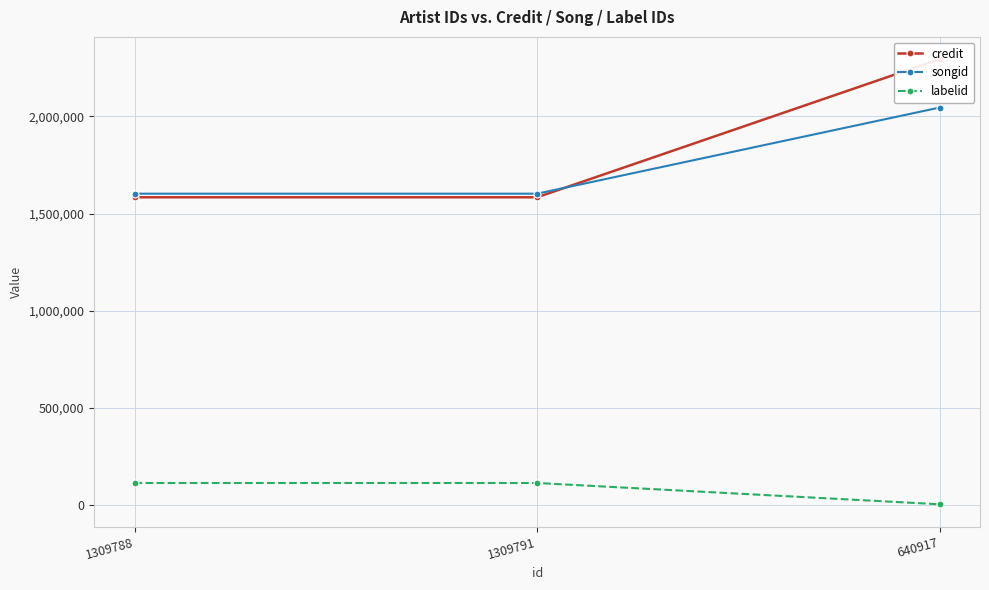

What is the difference between the maximum and second lowest values in the credit series?

711126